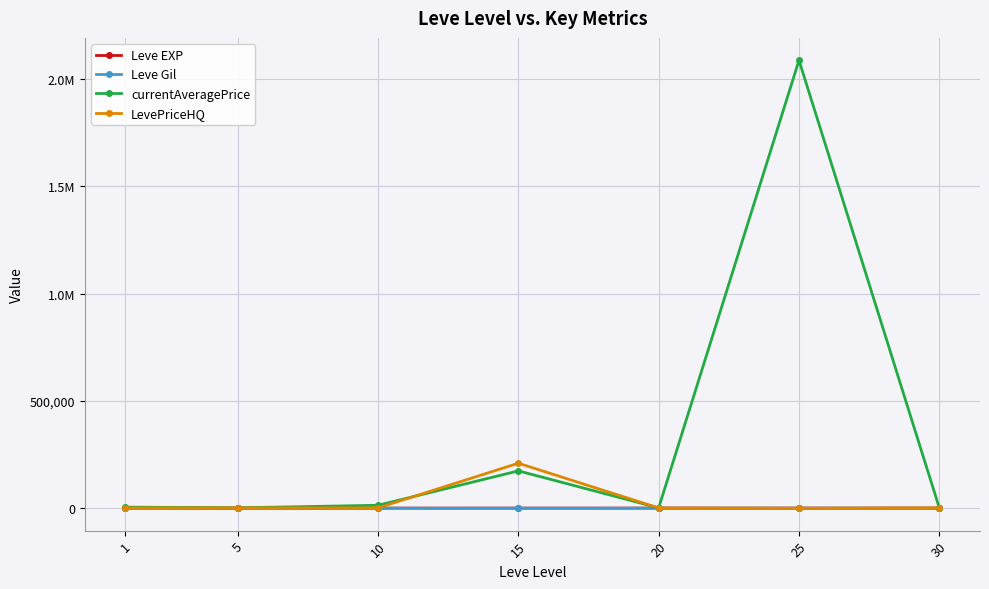

Reading left to right, extract all data points from this chart.

Leve EXP: 520.0	428.3	566.7	510.0	653.3	603.3	480.0
Leve Gil: 112.3	159.0	170.7	249.7	214.2	297.3	361.0
currentAveragePrice: 5099.7	1891.3	13759.2	174096.0	1796.2	2087694.7	1742.5
LevePriceHQ: 1444.5	1832.3	1700.0	209788.3	1301.8	0.0	1875.0